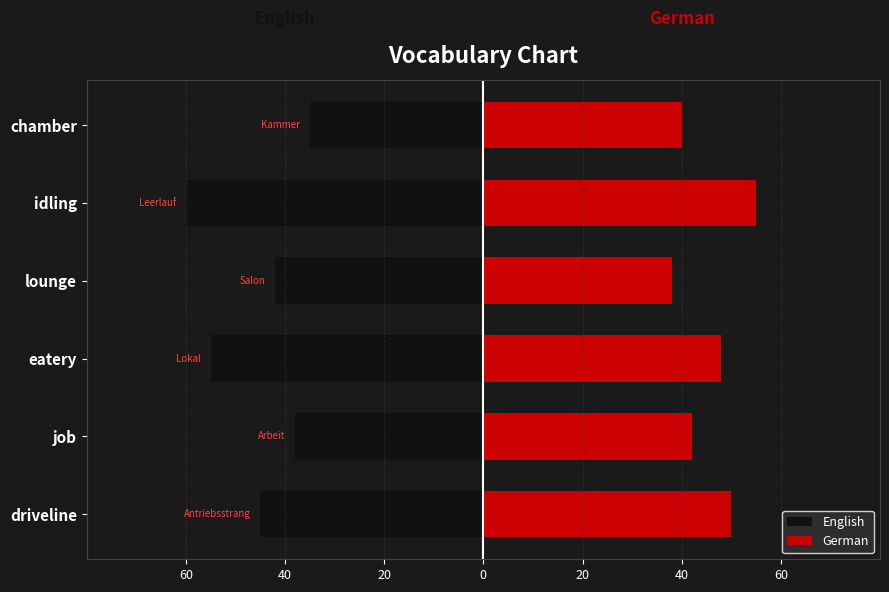

What is the difference between the highest and lowest values at job?

80